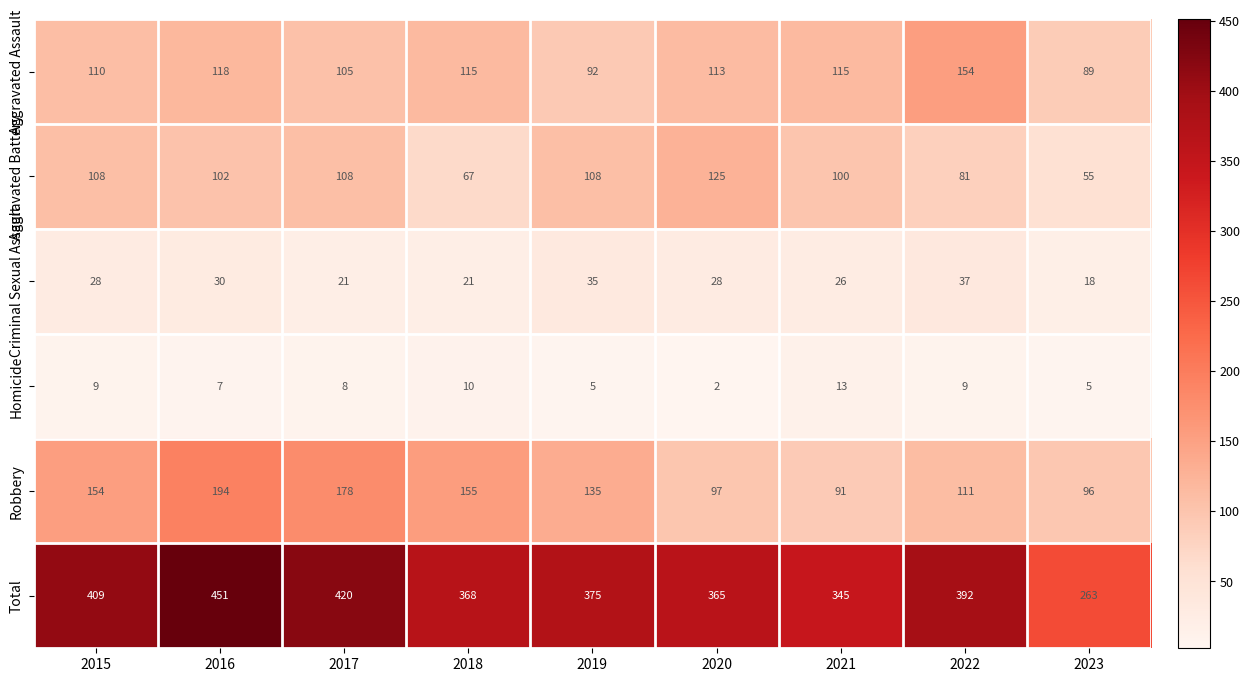

At how many categories does at least one series exceed 274?

8